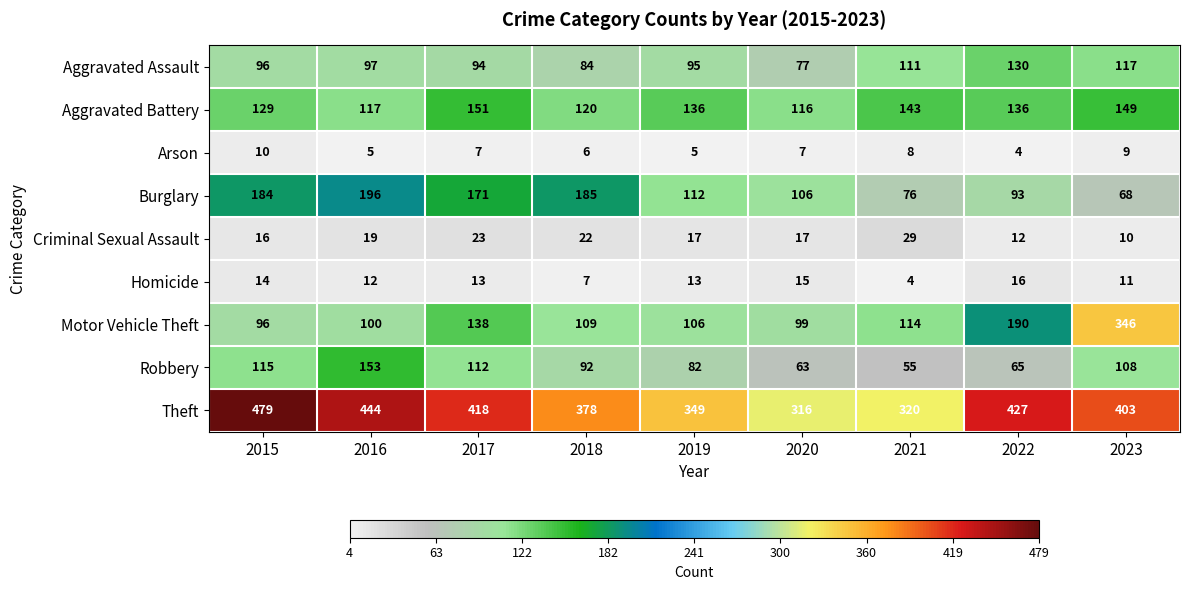

Which series has the widest spread of values?

Motor Vehicle Theft